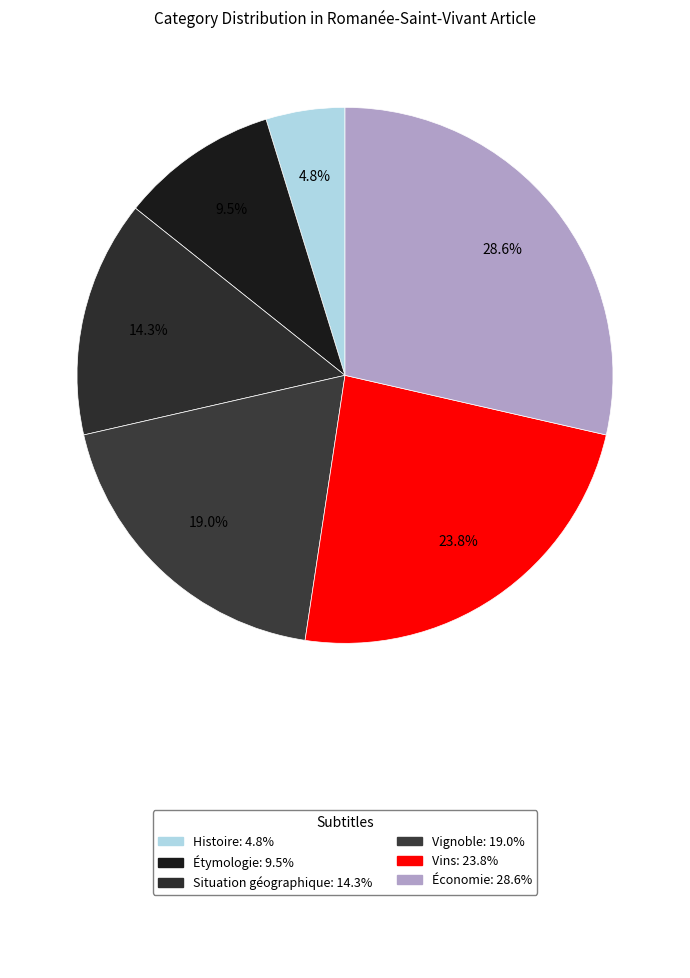

What is the smallest slice in the pie chart?

Histoire